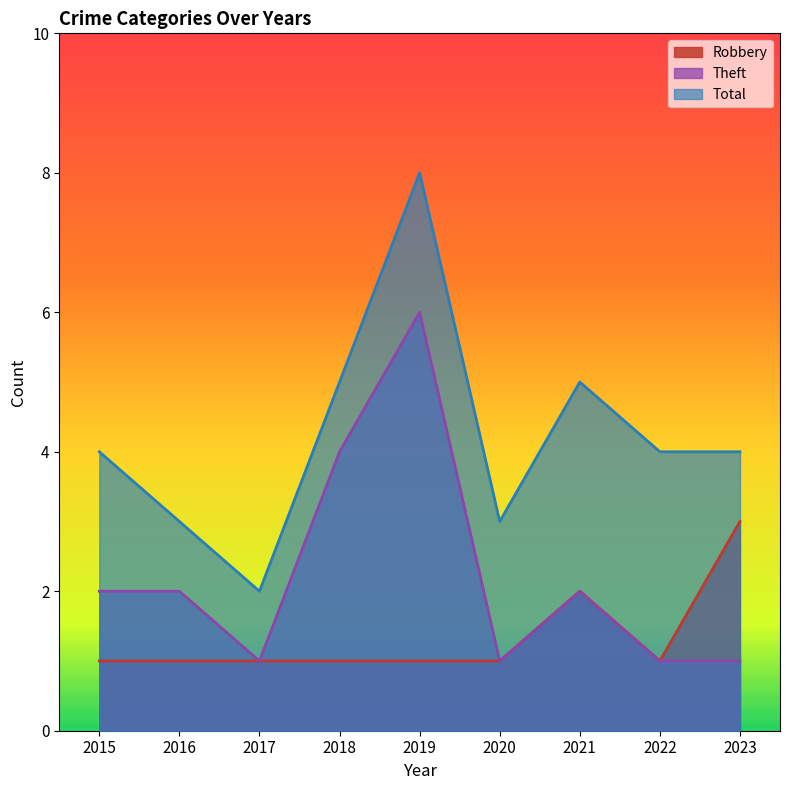

How many data points in Theft are above 2?

2